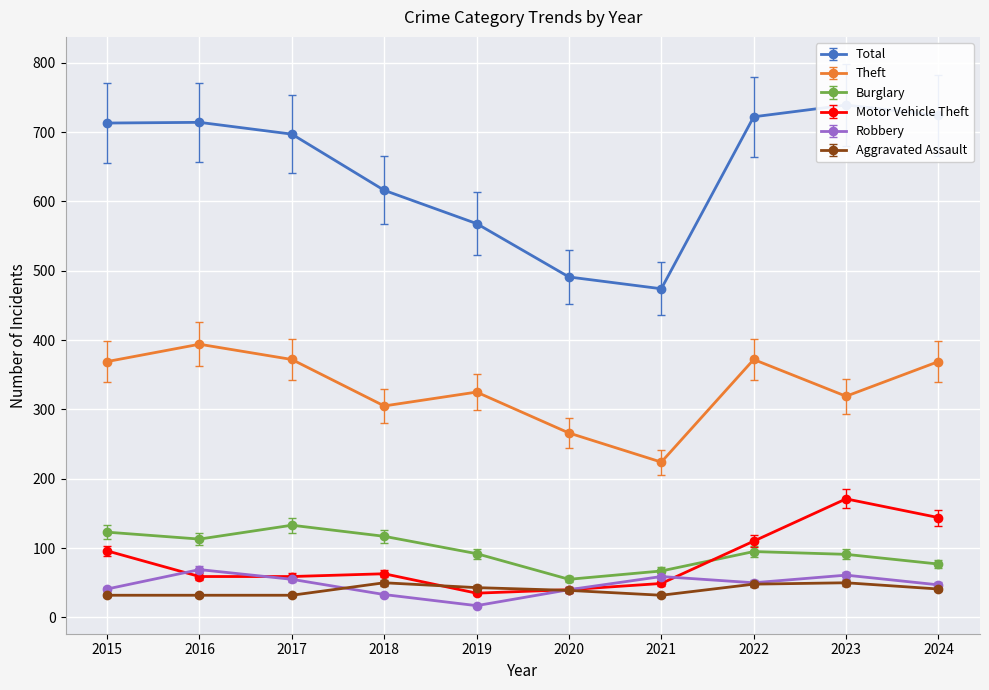

What is the approximate value of Total at 2024?

724.0